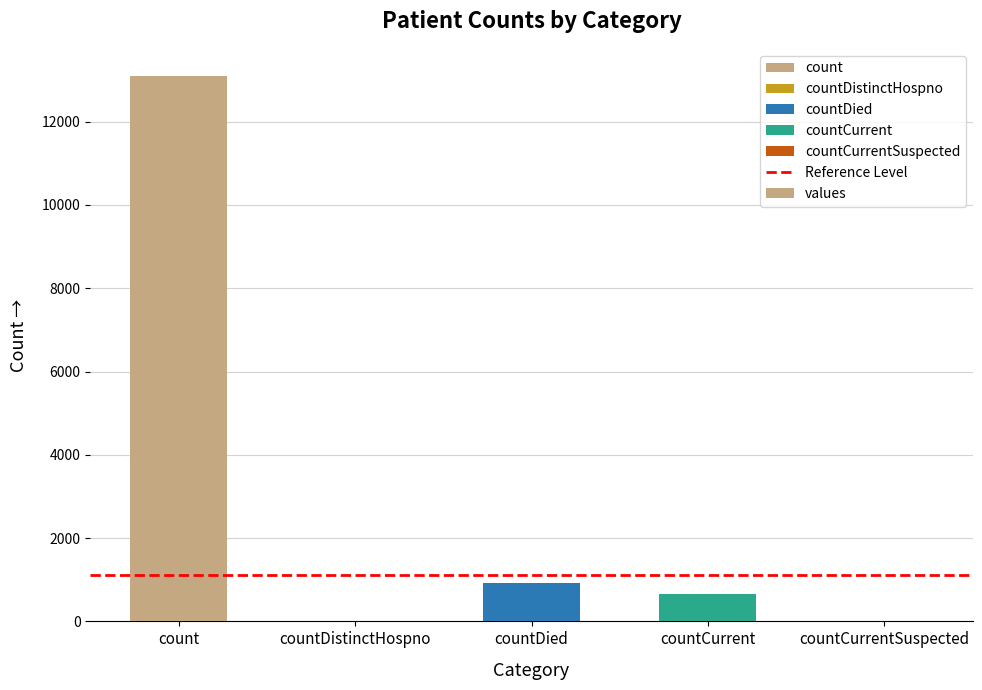

What is the sum of all values?

14656